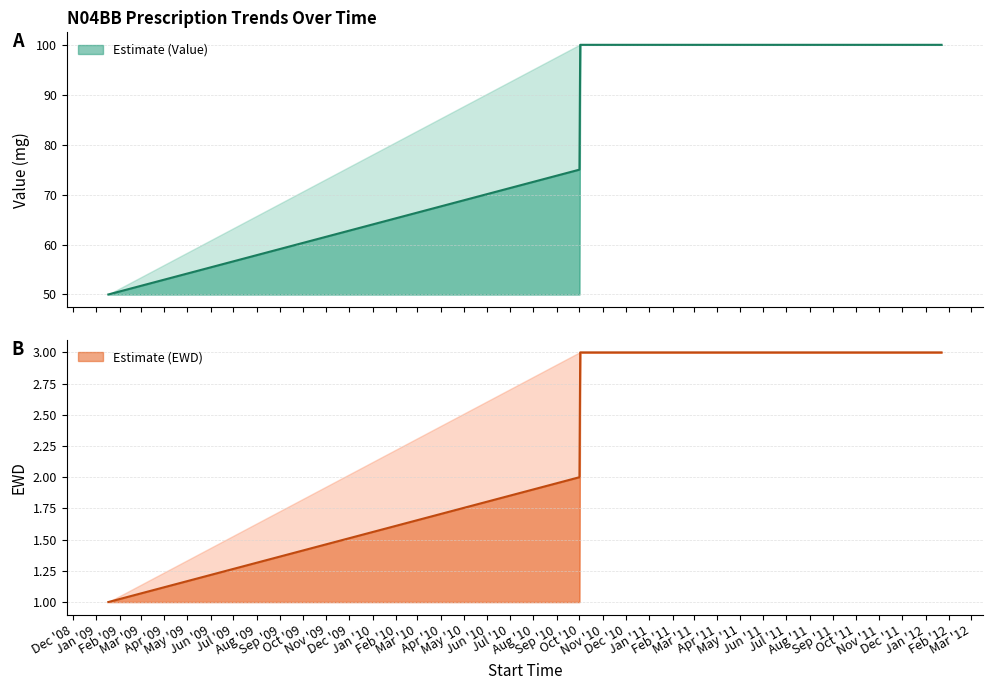

Which series has the widest spread of values?

Value